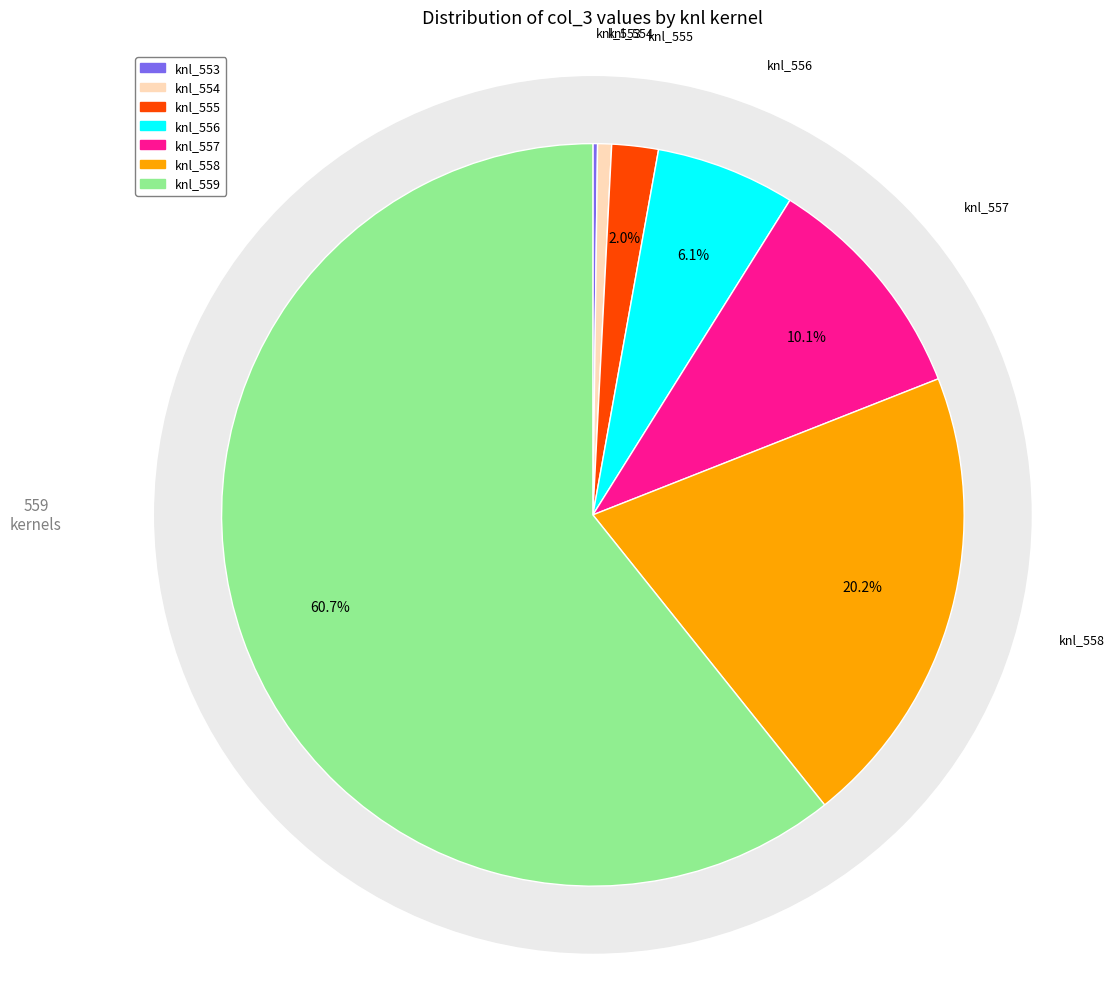

Is the sum of 559 and 556 greater than half?

Yes